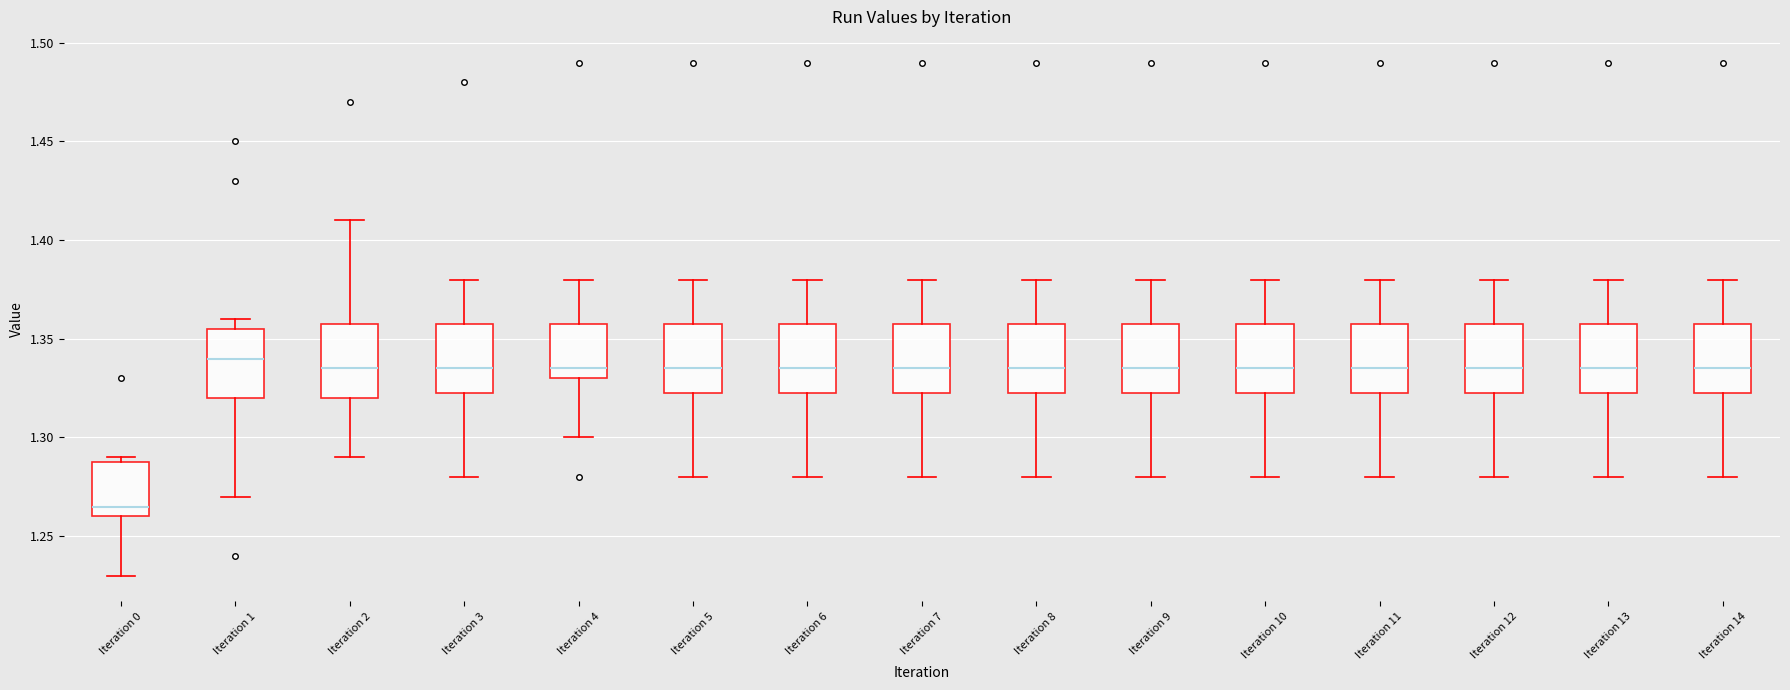

Reading left to right, transcribe this box plot: for each box, give where its median line is, the range the box spans, and where its two whiskers end, as read against the y-axis. The values are not printed on the chart, so give them approximately, as read against the axis.

Iteration 0: median 1.265, box 1.260 to 1.290, whiskers 1.230 to 1.290 (just above the box's upper edge)
Iteration 1: median 1.340, box 1.320 to 1.355, whiskers 1.270 to 1.360
Iteration 2: median 1.335, box 1.320 to 1.360, whiskers 1.290 to 1.410
Iteration 3: median 1.335, box 1.325 to 1.360, whiskers 1.280 to 1.380
Iteration 4: median 1.335, box 1.330 to 1.360, whiskers 1.300 to 1.380
Iteration 5: median 1.335, box 1.325 to 1.360, whiskers 1.280 to 1.380
Iteration 6: median 1.335, box 1.325 to 1.360, whiskers 1.280 to 1.380
Iteration 7: median 1.335, box 1.325 to 1.360, whiskers 1.280 to 1.380
Iteration 8: median 1.335, box 1.325 to 1.360, whiskers 1.280 to 1.380
Iteration 9: median 1.335, box 1.325 to 1.360, whiskers 1.280 to 1.380
Iteration 10: median 1.335, box 1.325 to 1.360, whiskers 1.280 to 1.380
Iteration 11: median 1.335, box 1.325 to 1.360, whiskers 1.280 to 1.380
Iteration 12: median 1.335, box 1.325 to 1.360, whiskers 1.280 to 1.380
Iteration 13: median 1.335, box 1.325 to 1.360, whiskers 1.280 to 1.380
Iteration 14: median 1.335, box 1.325 to 1.360, whiskers 1.280 to 1.380